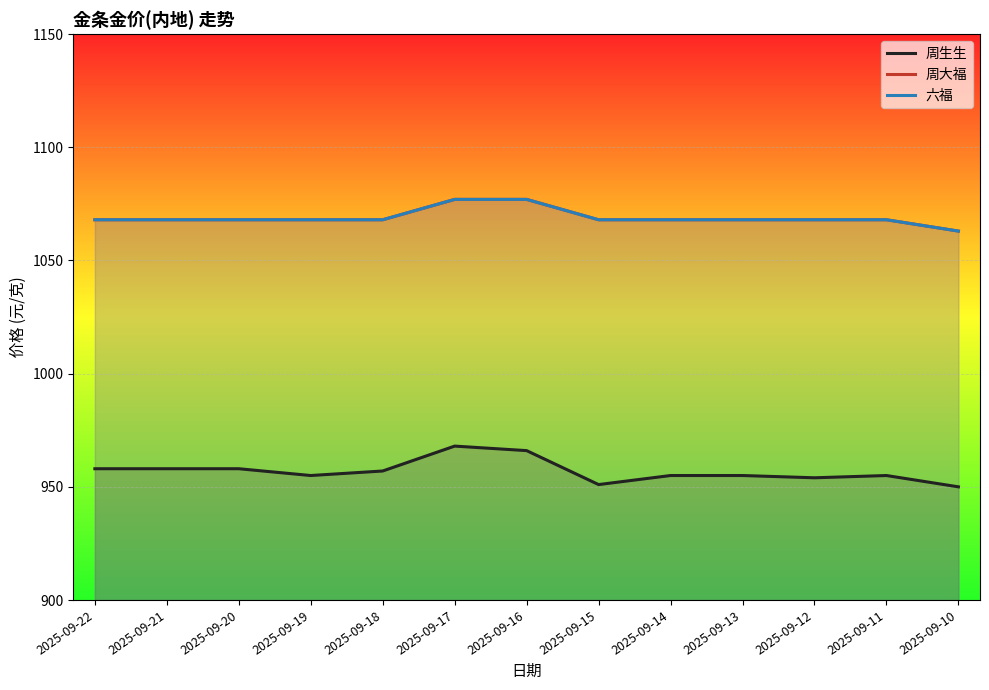

What is the total value across all series at 2025-09-19?

3091